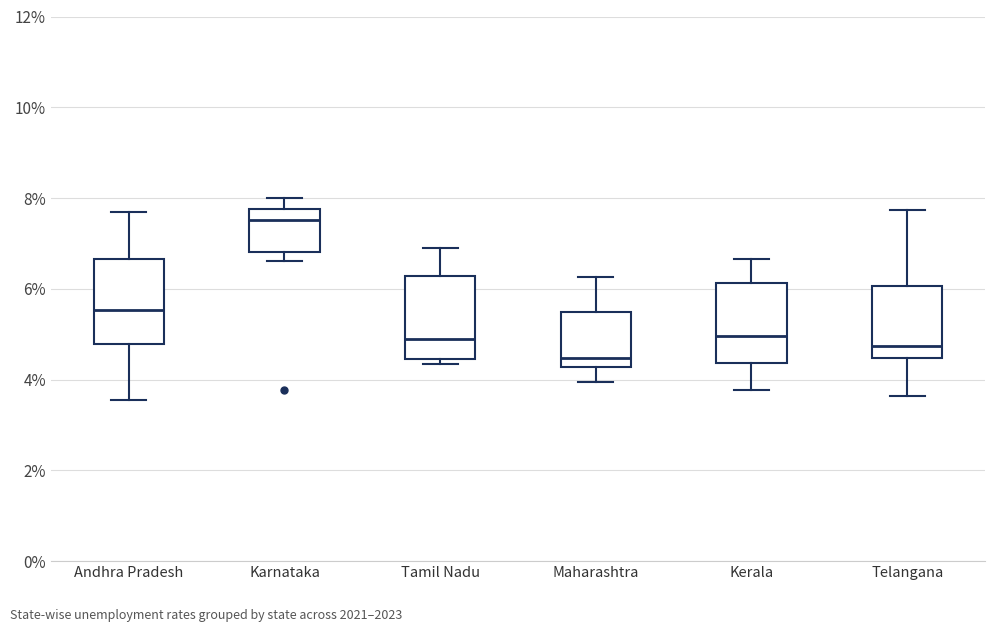

Which box has the lowest median line?

Maharashtra